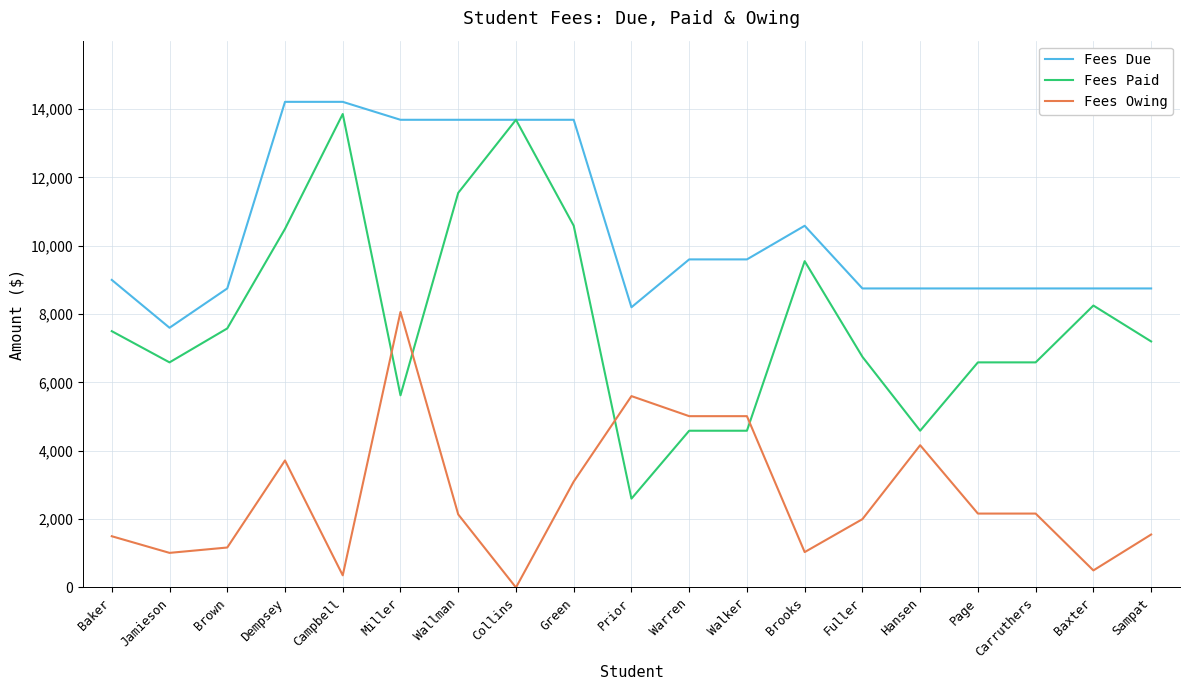

True or false: Fees Due and Fees Owing intersect in this chart.

False